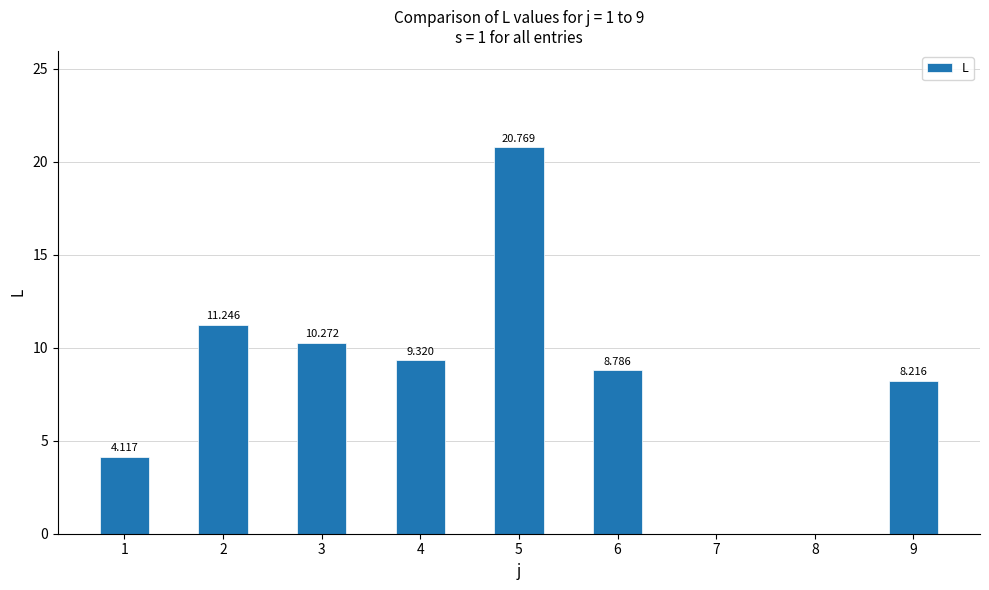

The value at 5 is 20.8. True or false?

True